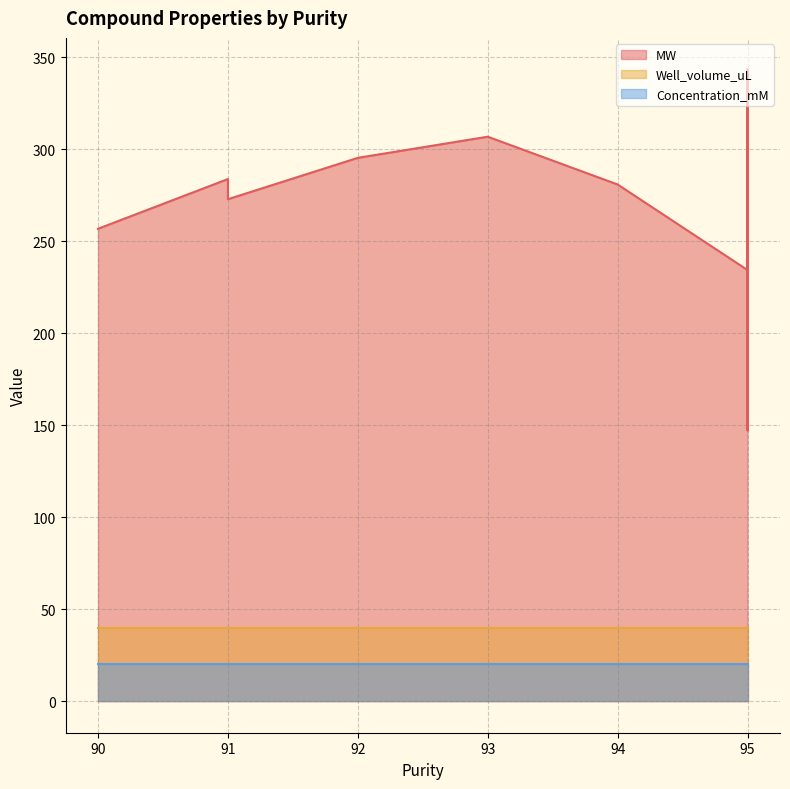

Reading left to right, extract all data points from this chart.

MW: 91=283.7	95=285.8	95=234.3	95=247.3	95=218.3	95=188.2	92=295.2	95=247.3	95=219.3	95=209.2	90=256.7	93=306.7	95=205.3	95=316.8	94=280.7	95=327.8	95=232.1	95=330.8	95=293.2	95=212.0	95=293.2	95=268.7	95=207.3	95=283.7	95=205.0	95=228.3	95=229.2	95=343.2	95=147.2	95=303.7	95=210.3	95=299.8	95=320.8	95=203.2	95=204.7	91=272.8	95=338.8	95=227.6	95=339.3	95=197.3
Well_volume_uL: 91=40.0	95=40.0	95=40.0	95=40.0	95=40.0	95=40.0	92=40.0	95=40.0	95=40.0	95=40.0	90=40.0	93=40.0	95=40.0	95=40.0	94=40.0	95=40.0	95=40.0	95=40.0	95=40.0	95=40.0	95=40.0	95=40.0	95=40.0	95=40.0	95=40.0	95=40.0	95=40.0	95=40.0	95=40.0	95=40.0	95=40.0	95=40.0	95=40.0	95=40.0	95=40.0	91=40.0	95=40.0	95=40.0	95=40.0	95=40.0
Concentration_mM: 91=20.0	95=20.0	95=20.0	95=20.0	95=20.0	95=20.0	92=20.0	95=20.0	95=20.0	95=20.0	90=20.0	93=20.0	95=20.0	95=20.0	94=20.0	95=20.0	95=20.0	95=20.0	95=20.0	95=20.0	95=20.0	95=20.0	95=20.0	95=20.0	95=20.0	95=20.0	95=20.0	95=20.0	95=20.0	95=20.0	95=20.0	95=20.0	95=20.0	95=20.0	95=20.0	91=20.0	95=20.0	95=20.0	95=20.0	95=20.0